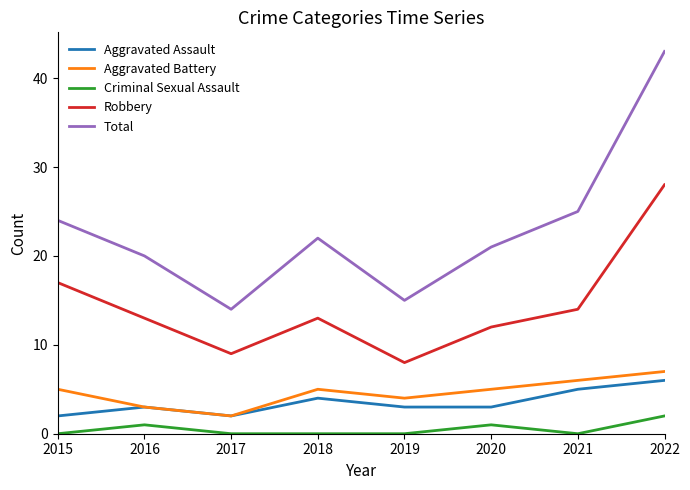

True or false: Robbery and Criminal Sexual Assault cross at least once.

False